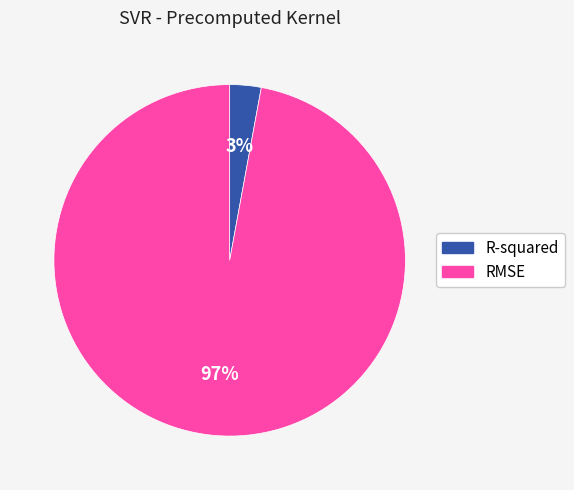

Combined, do R-squared and RMSE account for over 50%?

Yes